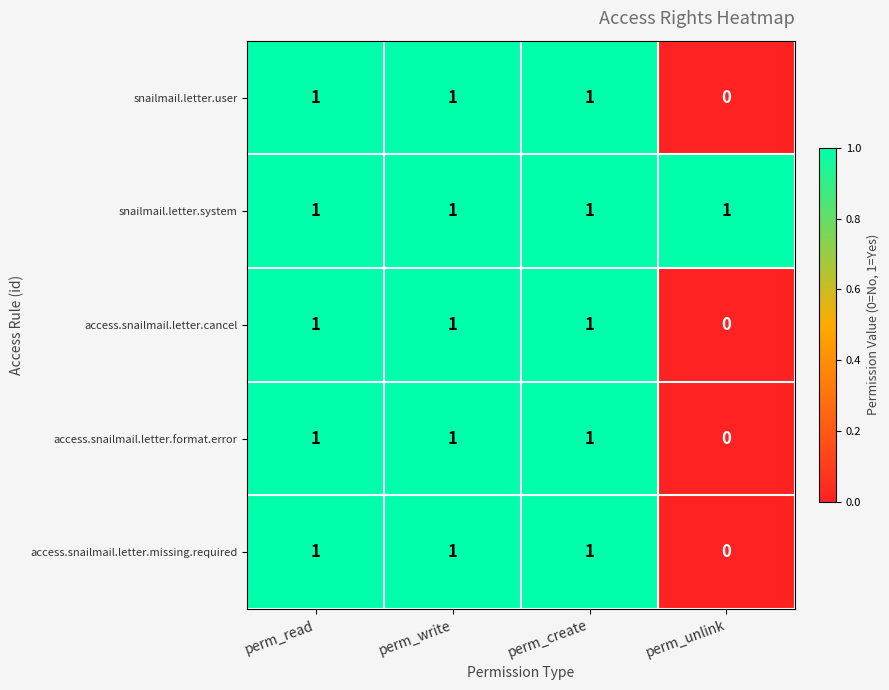

What is the total value across all series at perm_write?

5